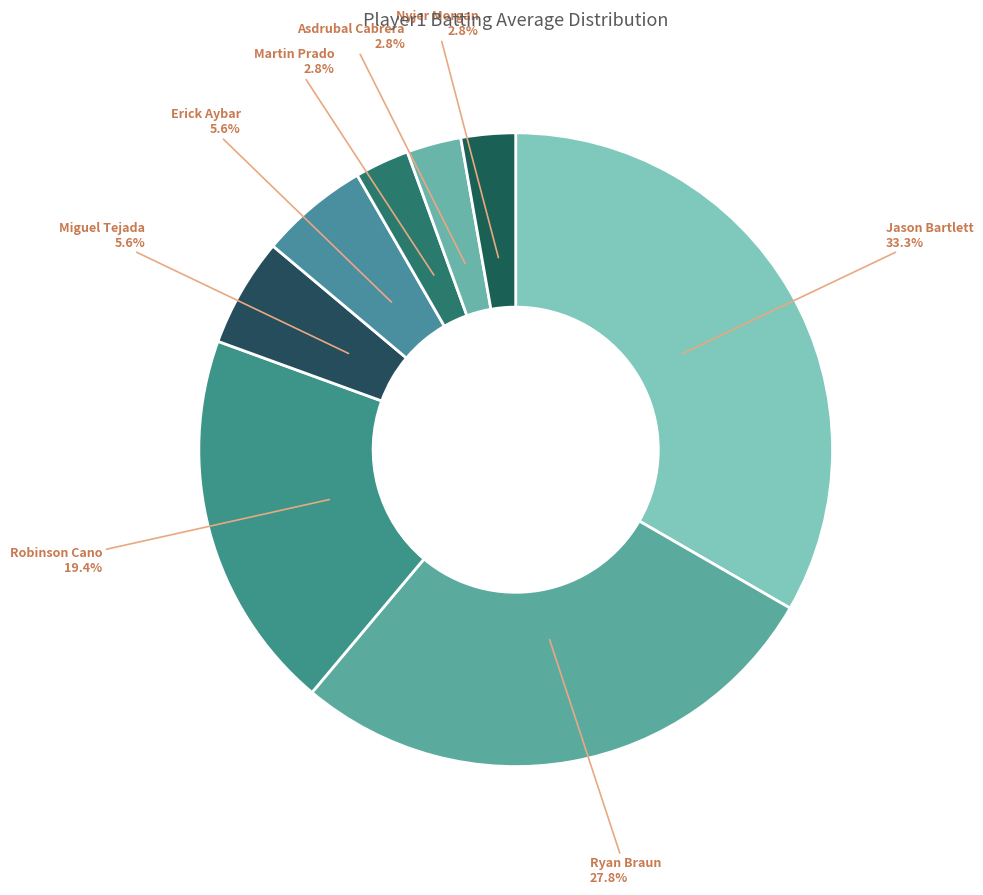

How many segments does this pie chart have?

8